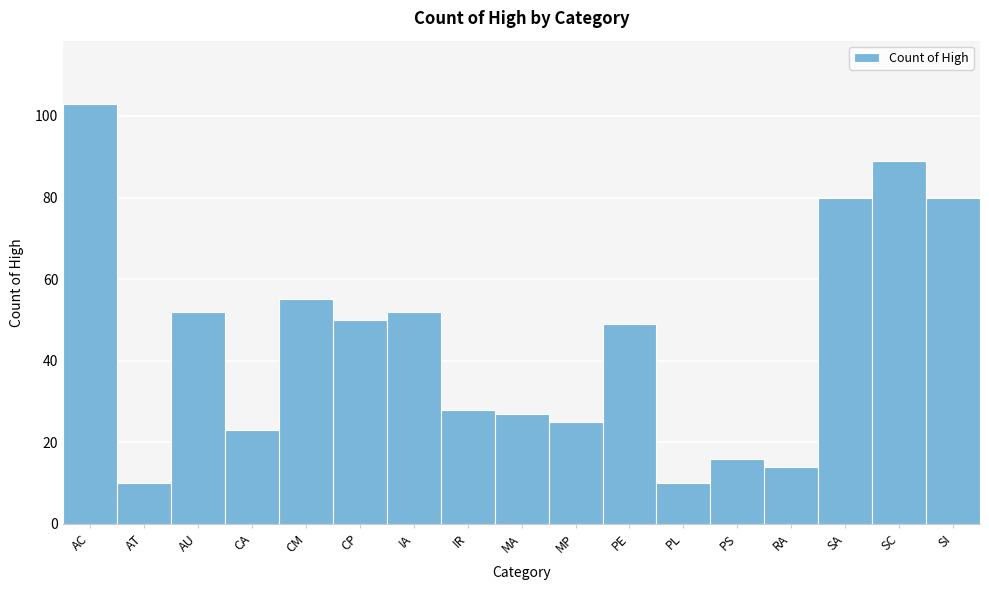

Reading left to right, list all the values displayed in this chart.

AC=103	AT=10	AU=52	CA=23	CM=55	CP=50	IA=52	IR=28	MA=27	MP=25	PE=49	PL=10	PS=16	RA=14	SA=80	SC=89	SI=80